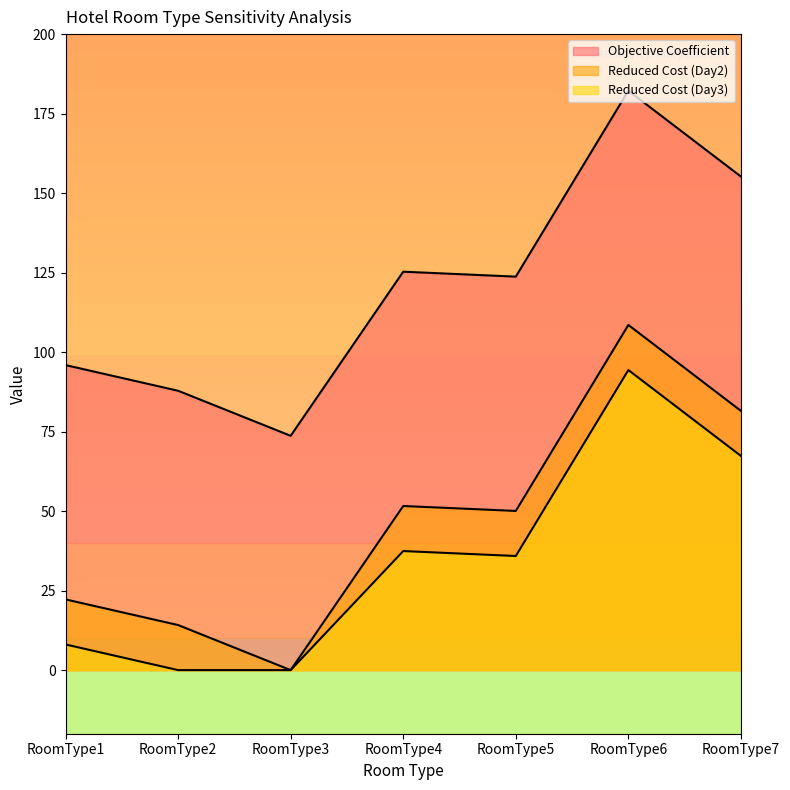

Which label corresponds to the smallest value in the chart?

RoomType3